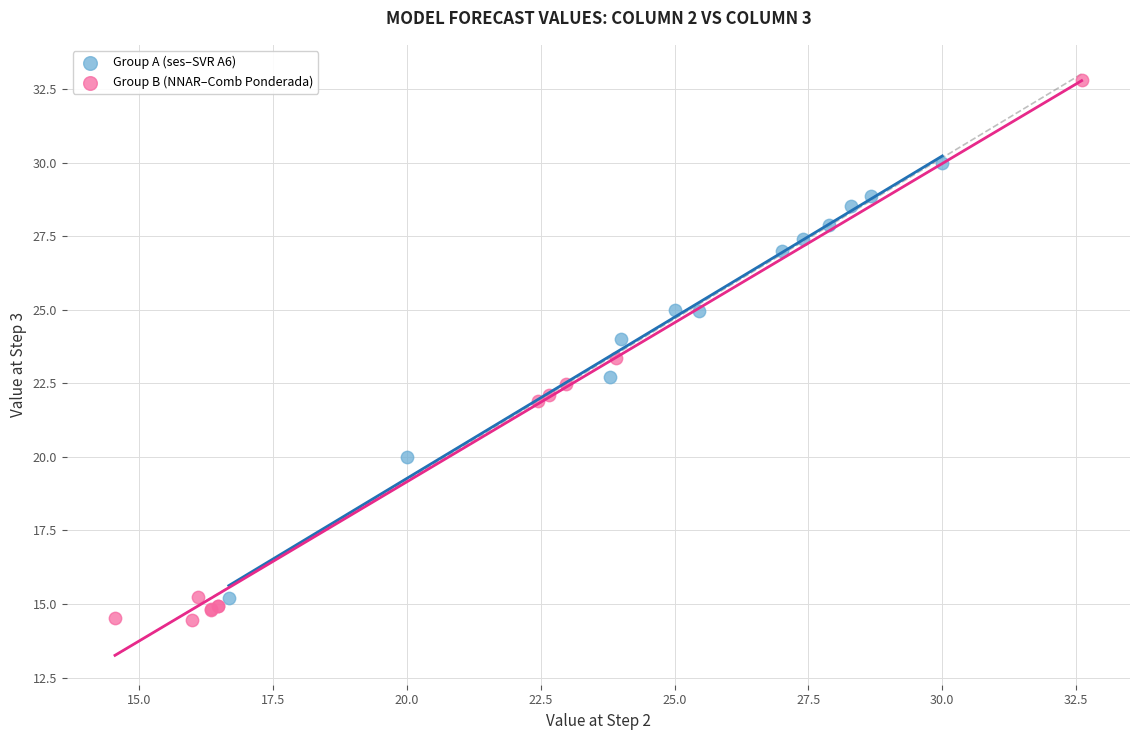

Which series reaches the minimum Y coordinate?

Group B (NNAR–Comb Ponderada)